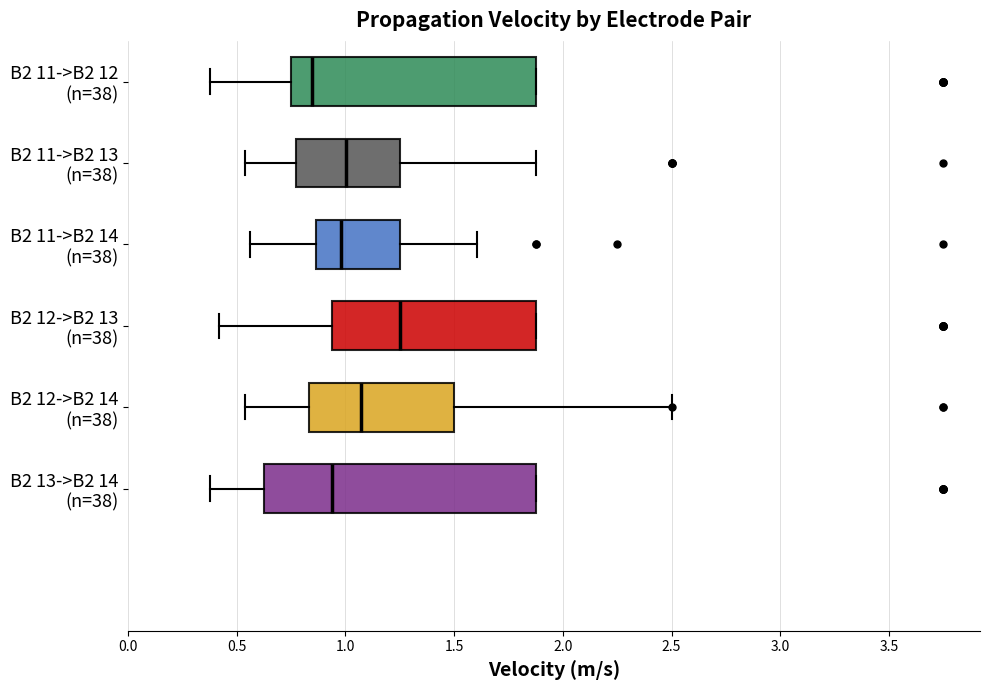

Which box has the furthest to the right median line?

B2 12->B2 13 (n=38)